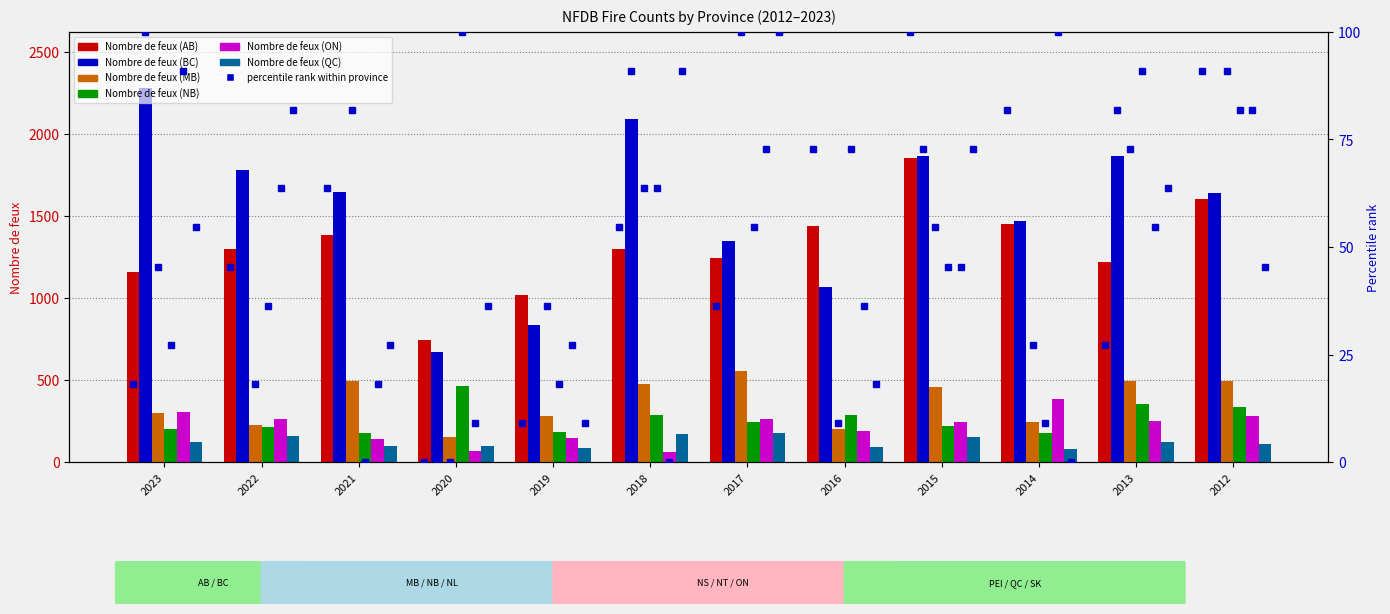

At how many categories does at least one series exceed 1485?

7